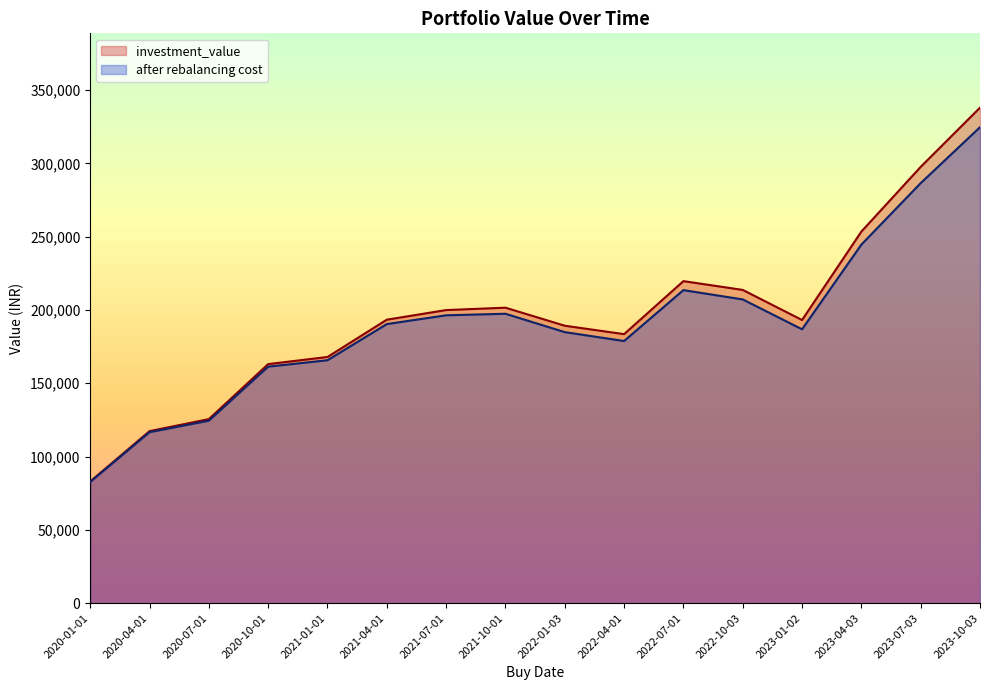

Where is investment_value nearest to the value 210494?

2022-10-03